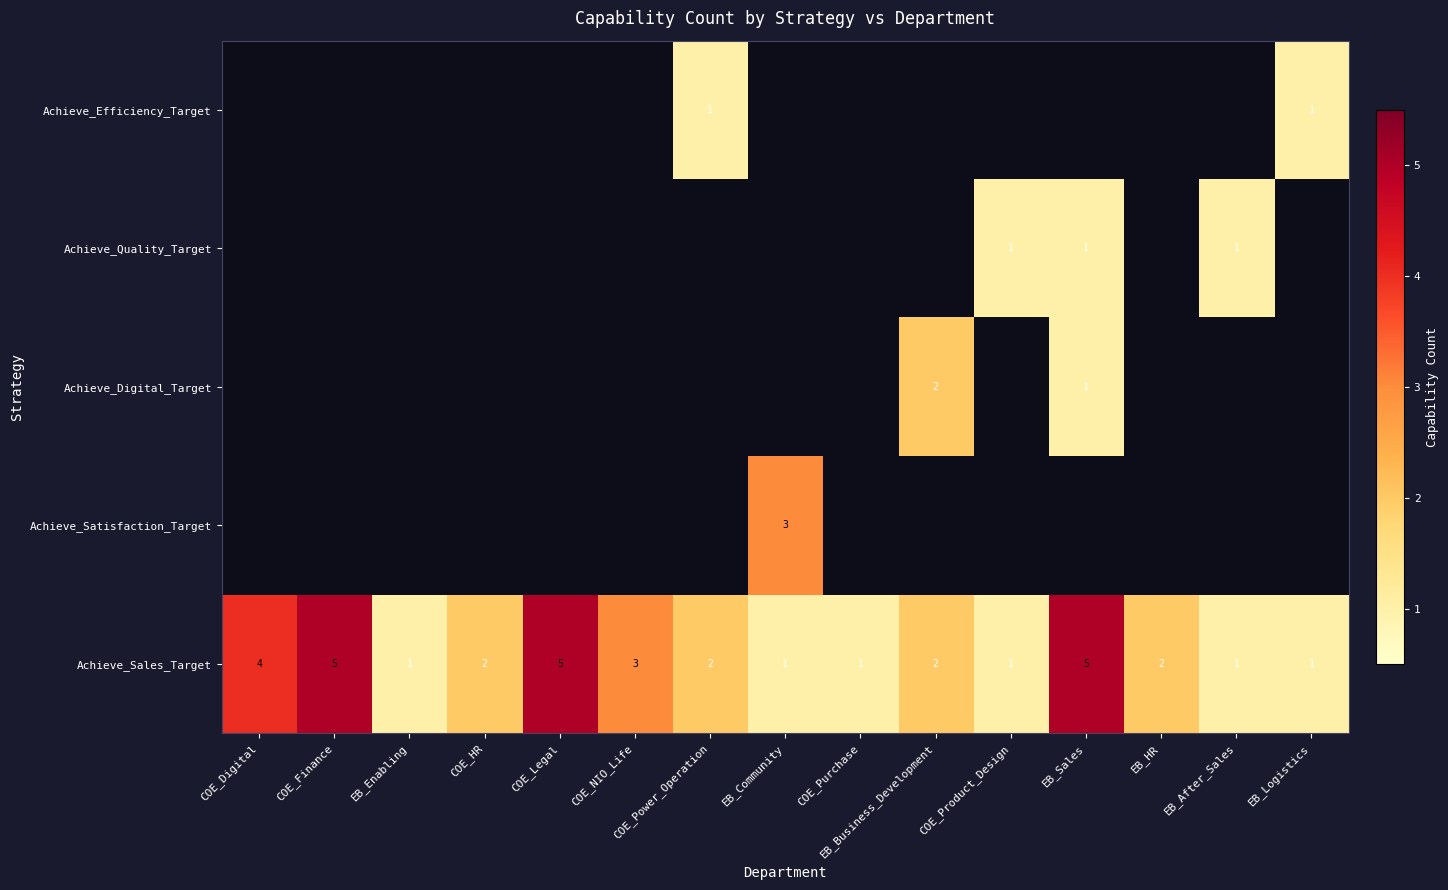

Where is Achieve_Sales_Target nearest to the value 3?

COE_NIO_Life